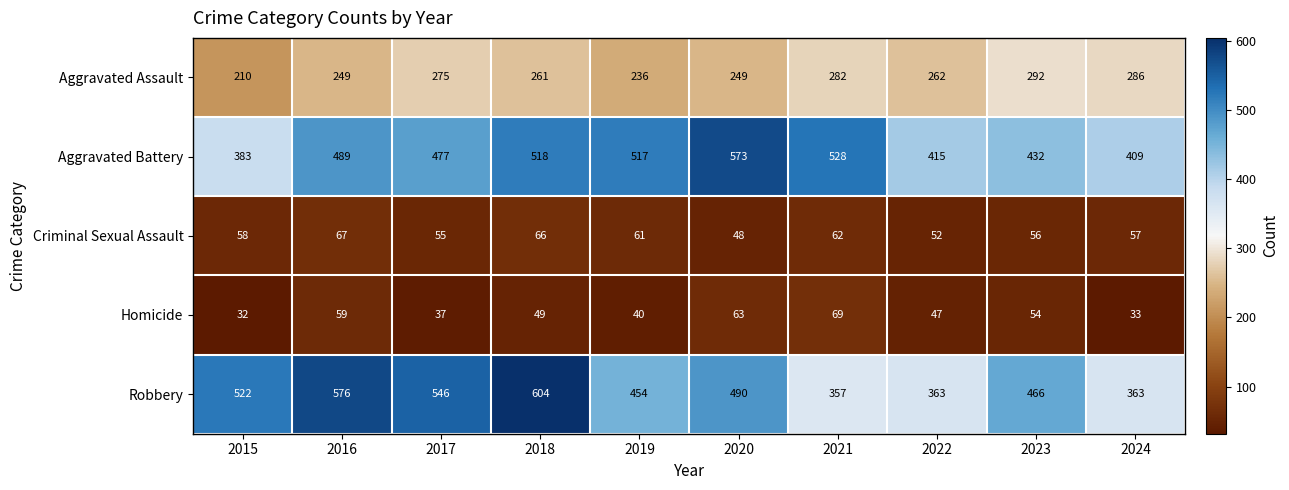

What is the sum of all Aggravated Battery values?

4741